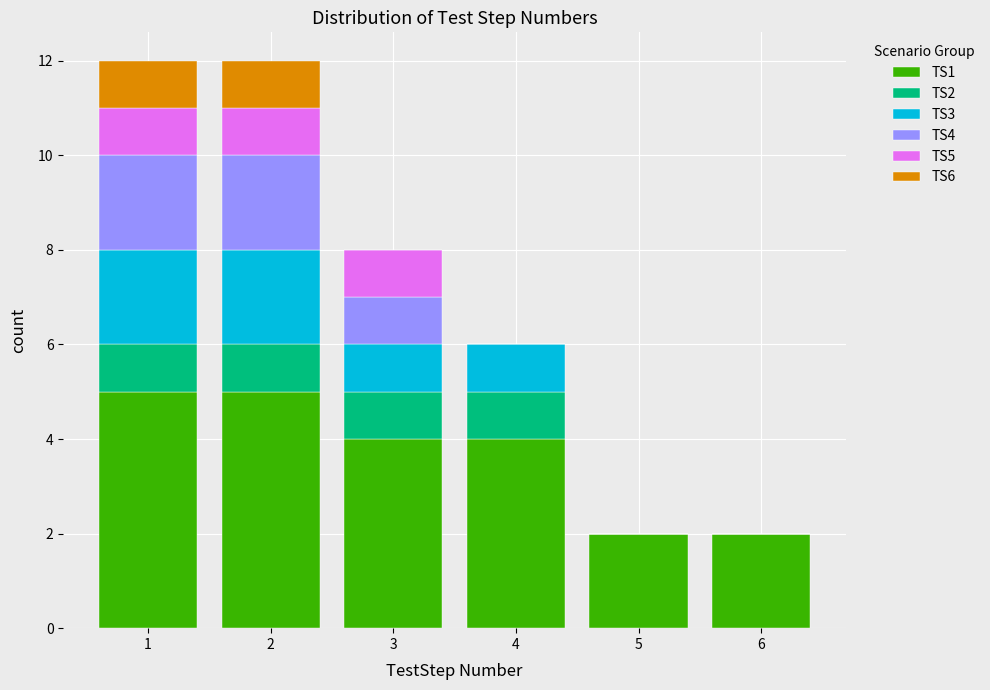

Reading left to right, list every stacked bar in this chart as the range it spans on the x-axis followed by its total height. The values are not printed on the chart, so give them approximately, as read against the axis.

0.5 to 1.5: 12
1.5 to 2.5: 12
2.5 to 3.5: 8
3.5 to 4.5: 6
4.5 to 5.5: 2
5.5 to 6.5: 2